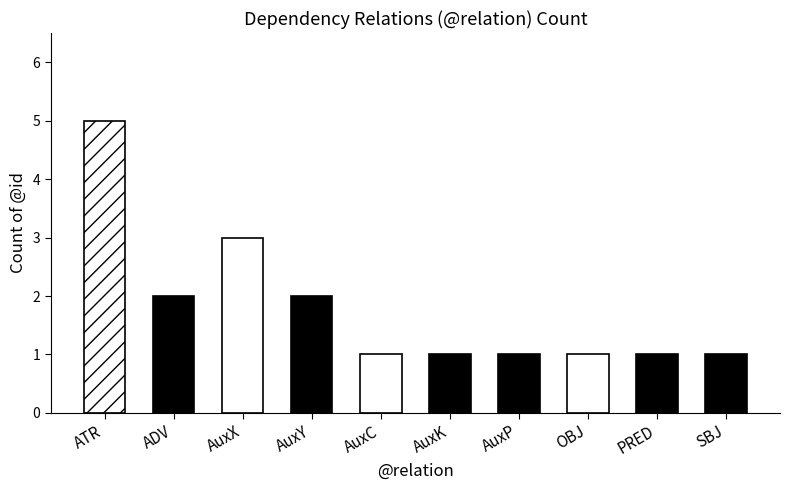

What is the difference between the maximum and minimum values?

4